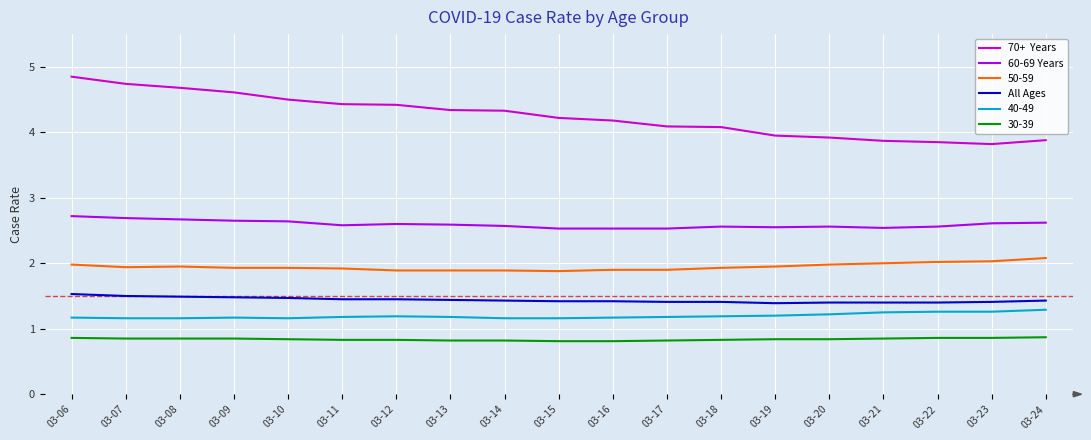

What is the spread (max minus min) of values at 03-10?

3.7